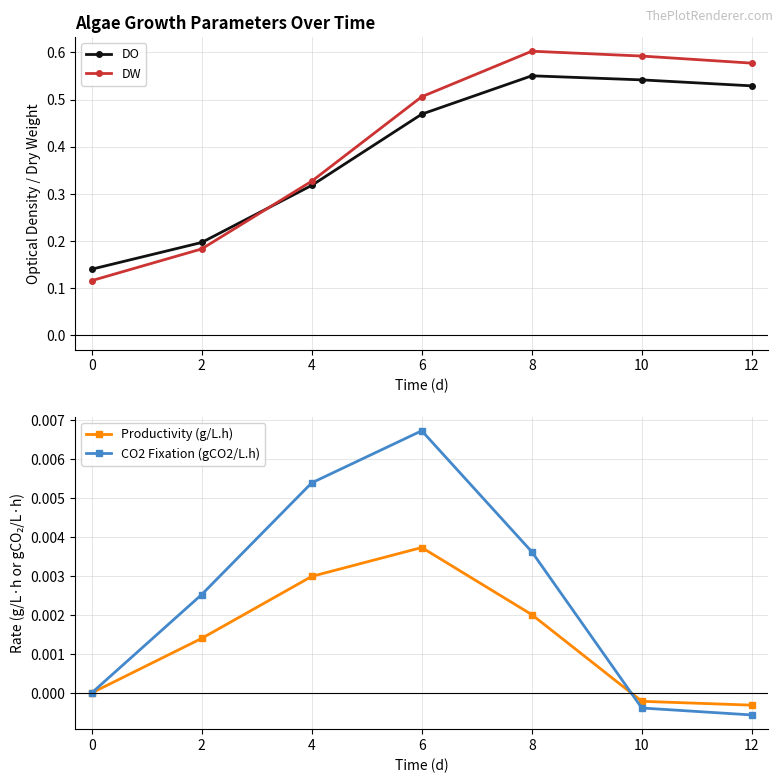

True or false: CO2 Fixation (gCO2/L.h) has more than 1 points higher than both neighbors.

False